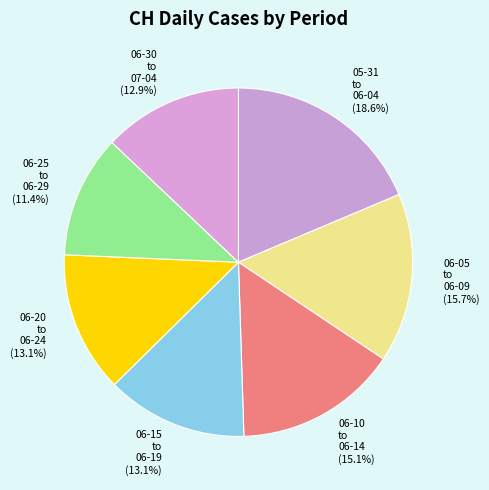

How many slices are in this pie chart?

7